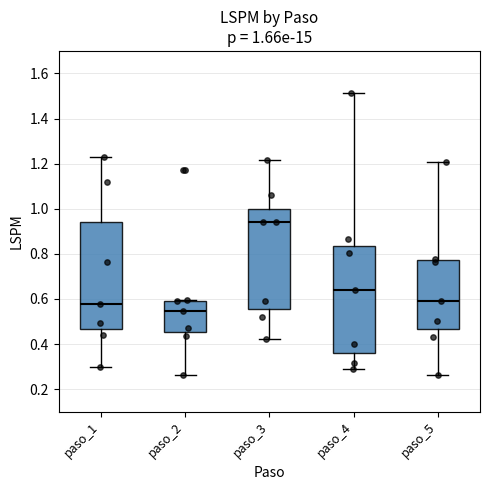

Which box's median line is the highest?

paso_3